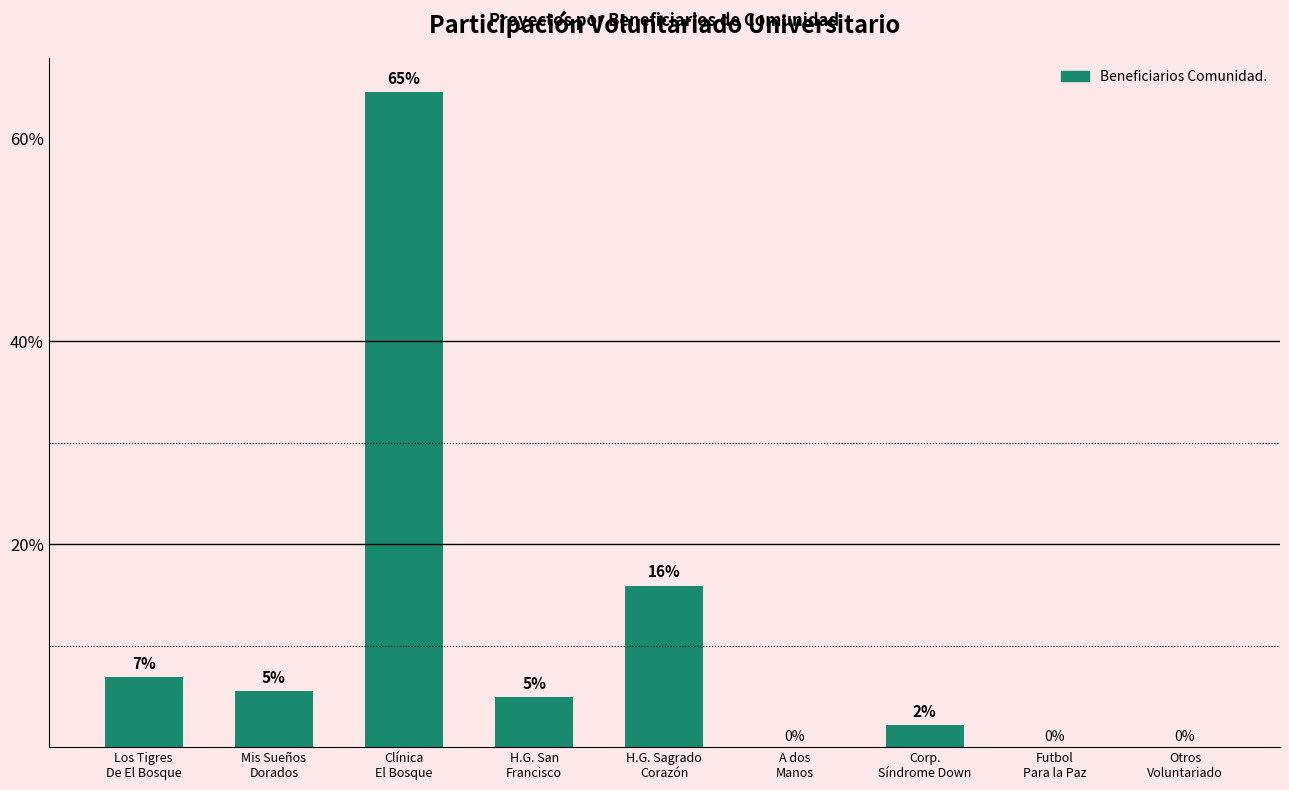

What is the change in value from Corp.
Síndrome Down to Futbol
Para la Paz?

-2.2